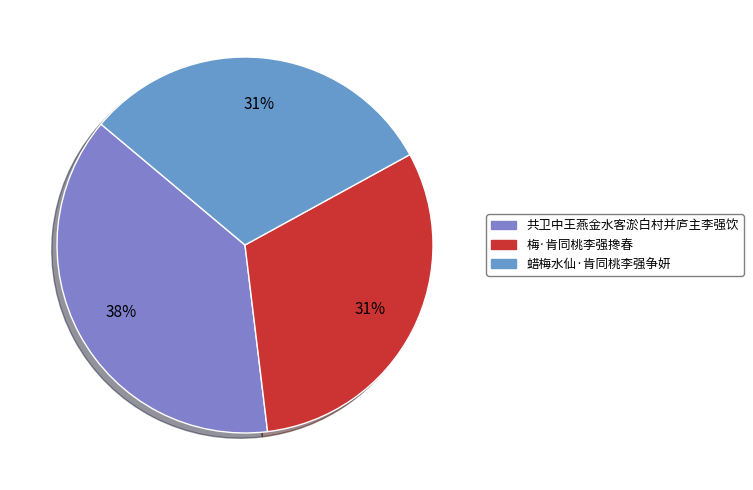

To the nearest percent, what percentage of the pie is 共卫中王燕金水客淤白村并庐主李强饮?

38%